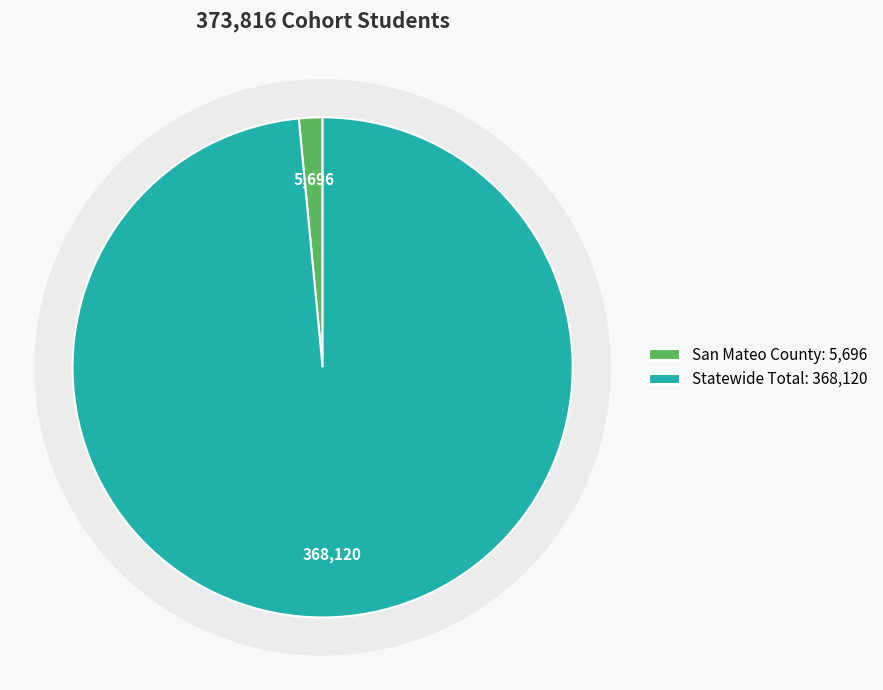

What percentage is the San Mateo County slice, to the nearest percent?

2%